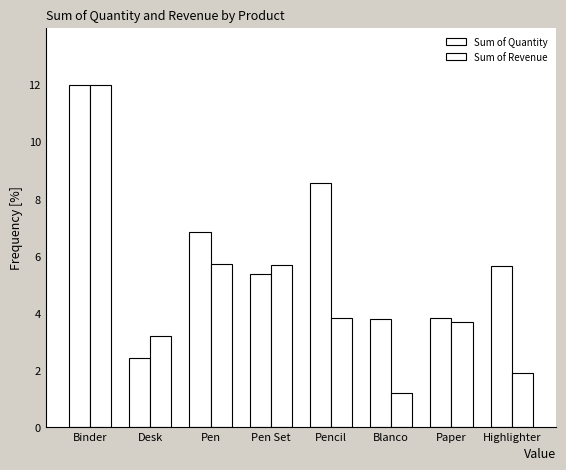

How many distinct data groups are displayed?

2